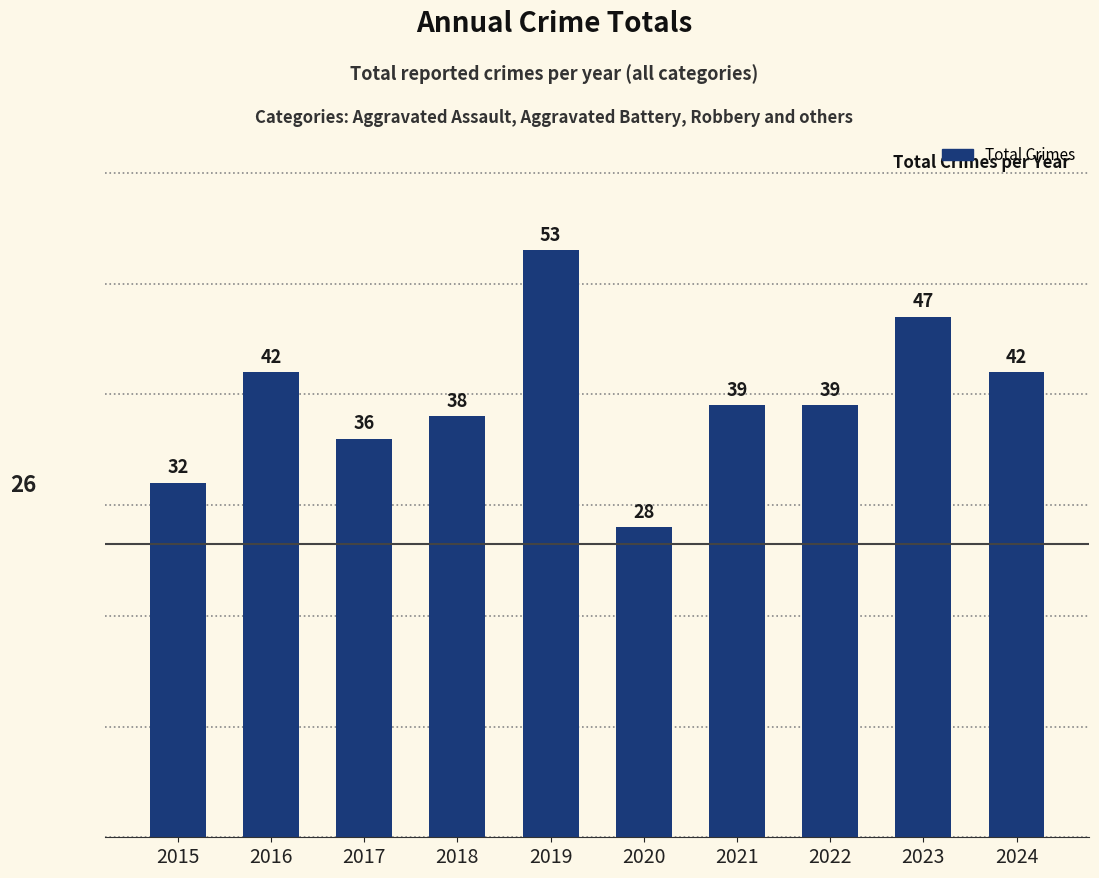

At which category does the chart reach its minimum across all series?

2020